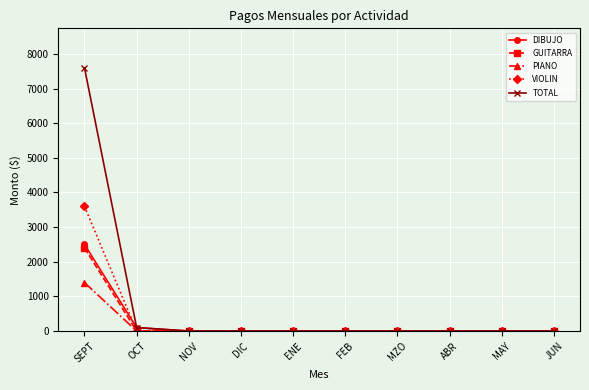

What are all the series names shown in the legend?

DIBUJO, GUITARRA, PIANO, VIOLIN, TOTAL